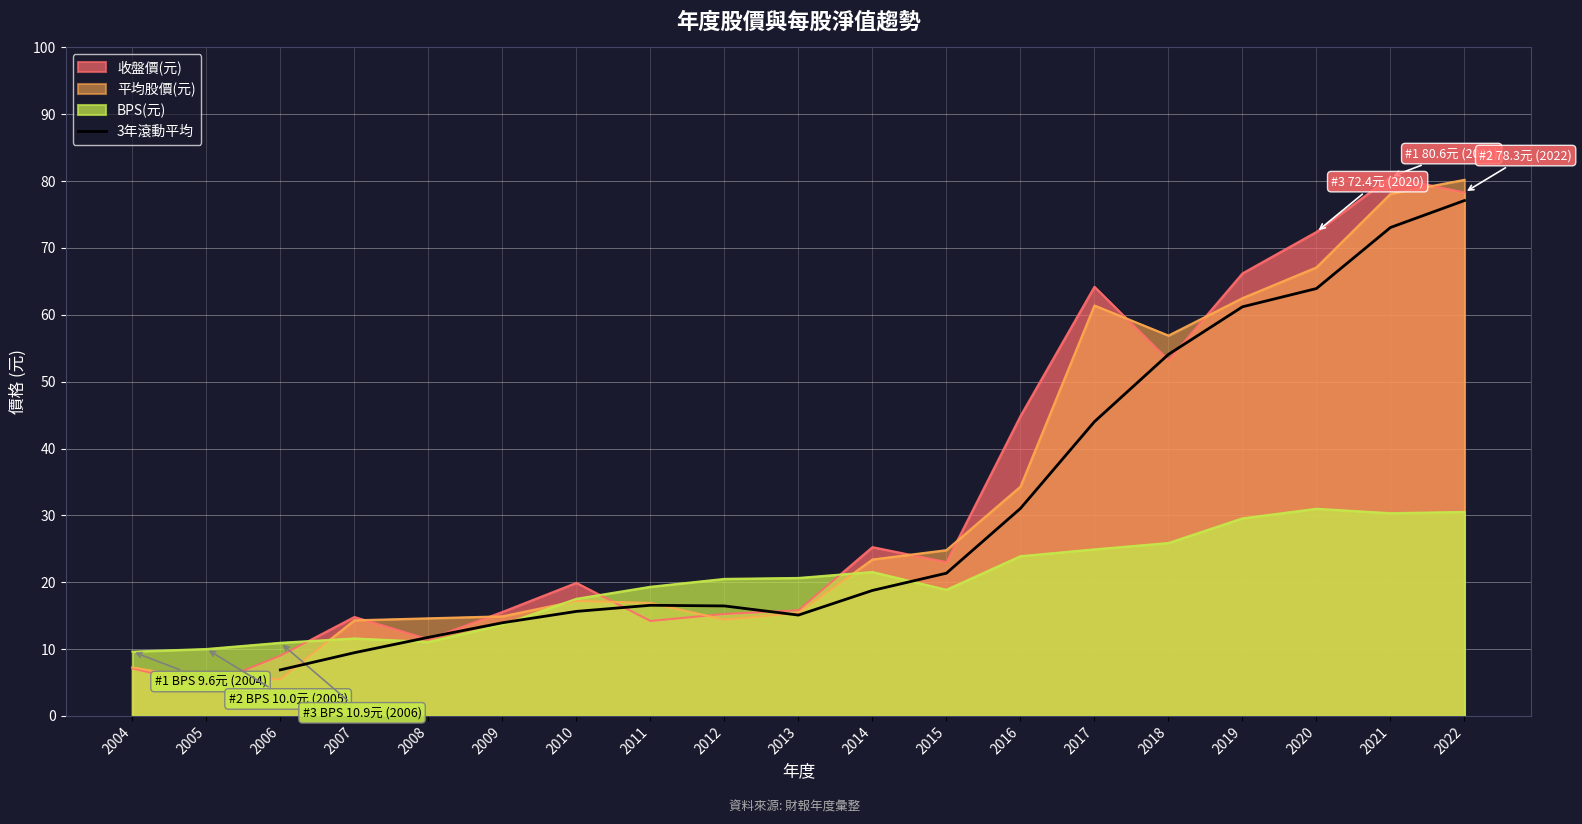

Is it true that 3年滾動平均 equals 16.5 at 2011?

True